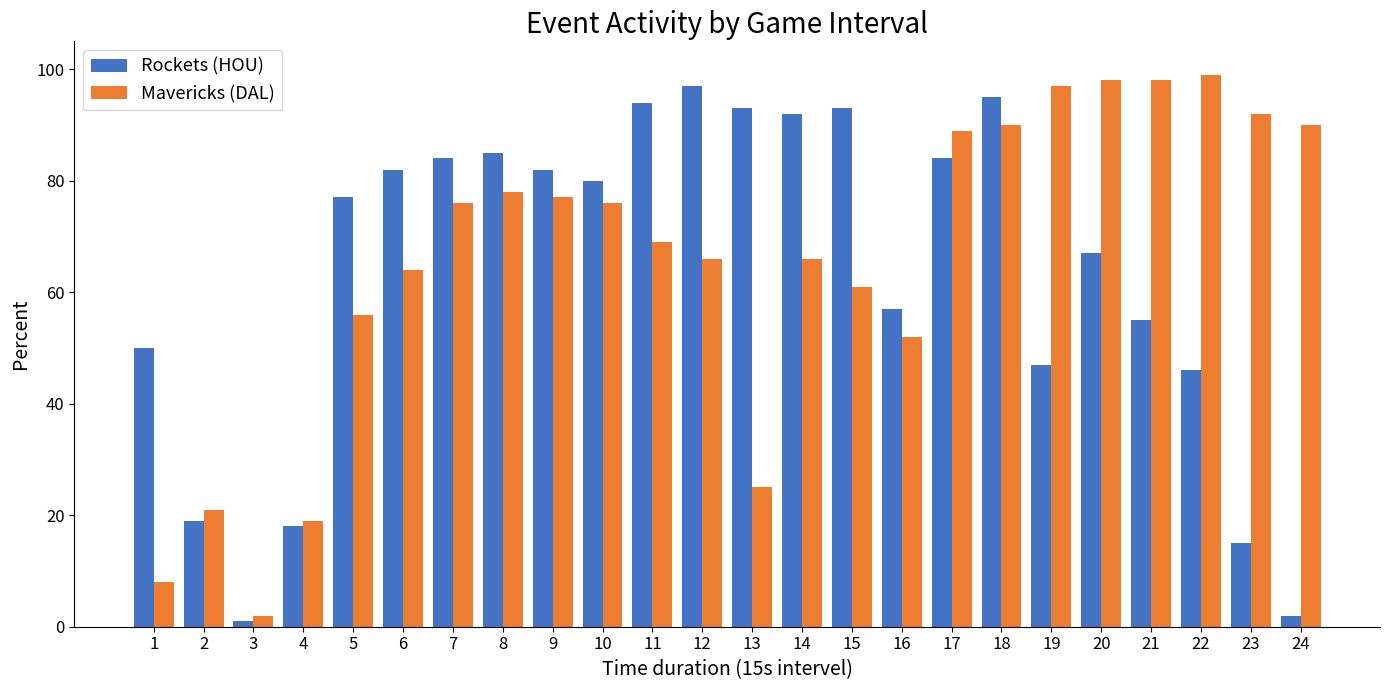

How many values in the Rockets (HOU) series are below 80?

12